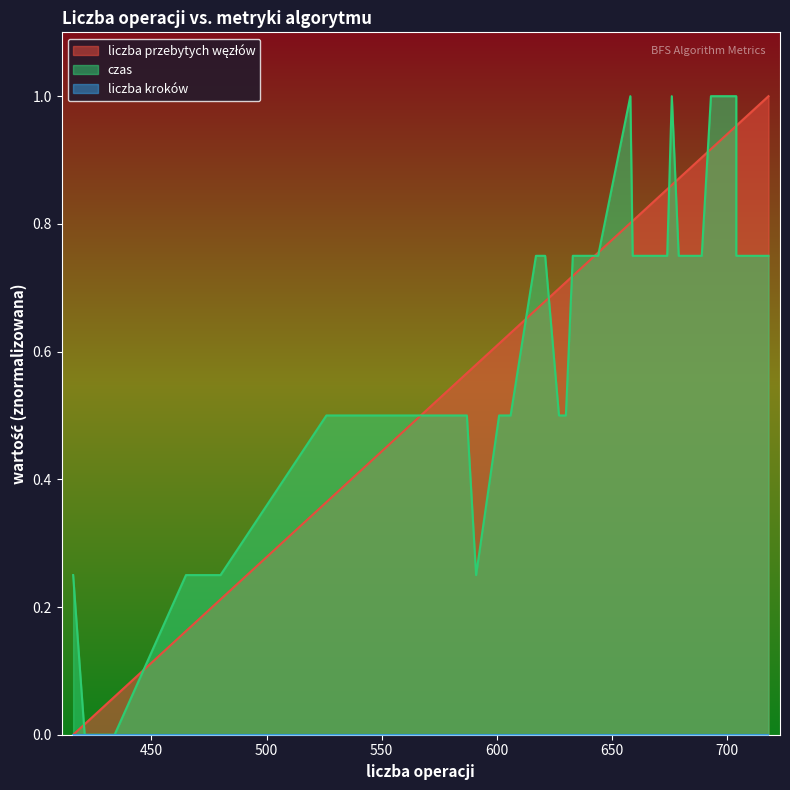

How many times do liczba przebytych węzłów and czas cross each other?

13